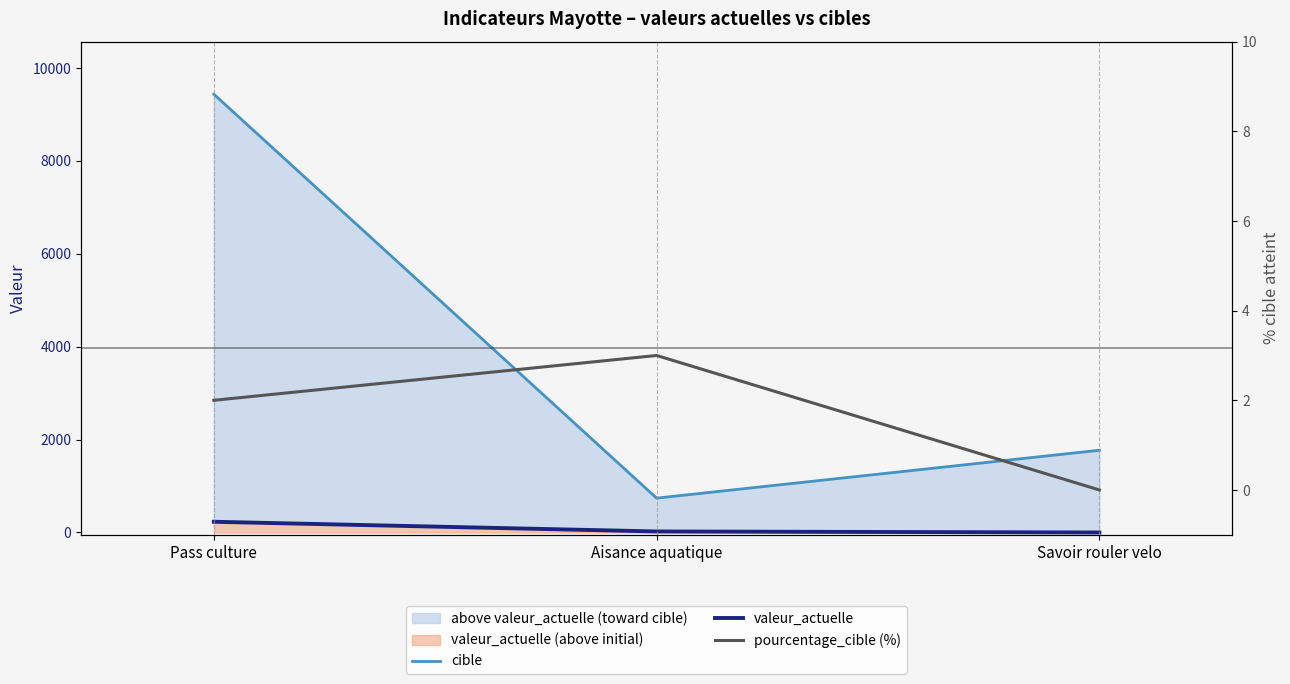

What is the sum of the pourcentage_cible (%) values at Aisance aquatique and Savoir rouler velo?

3